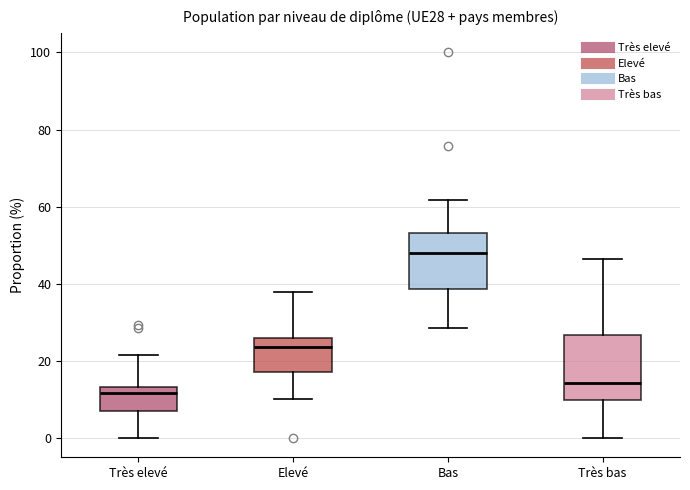

Where is the upper edge of the box for Bas on the y-axis? The values are not printed on the chart, so give them approximately, as read against the axis.

54